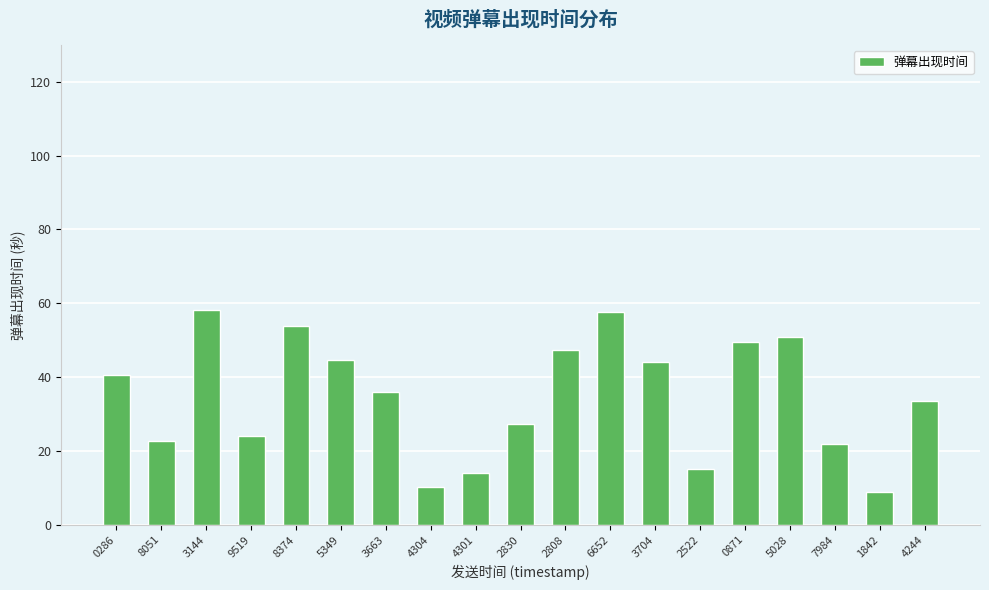

What is the smallest value displayed?

9.0